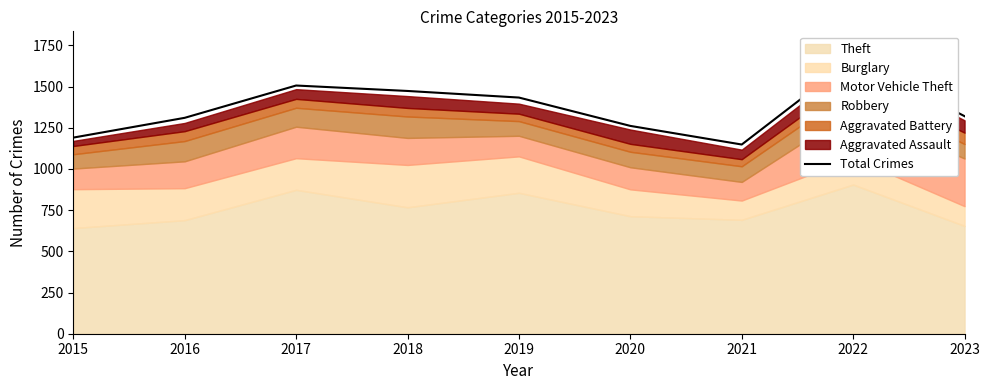

What is the average value?

1368